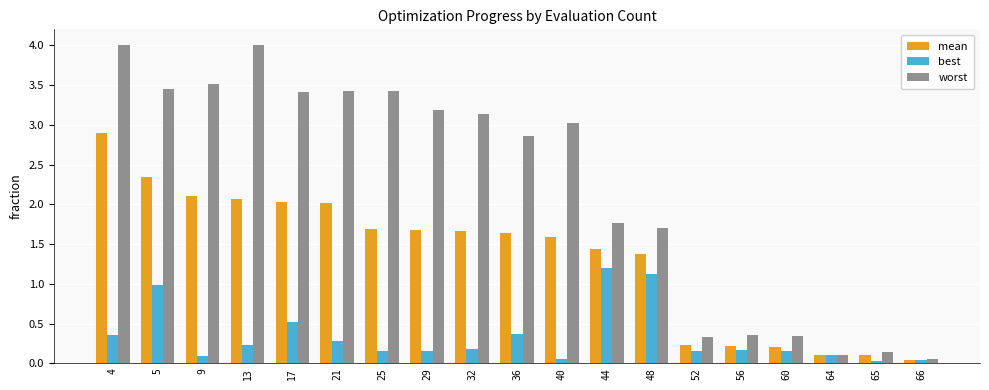

How many values in the worst series exceed 3?

10